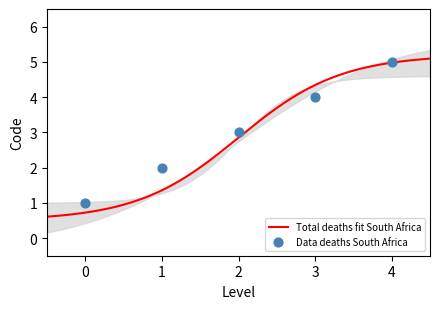

What is the maximum value for Total deaths fit South Africa?

5.1